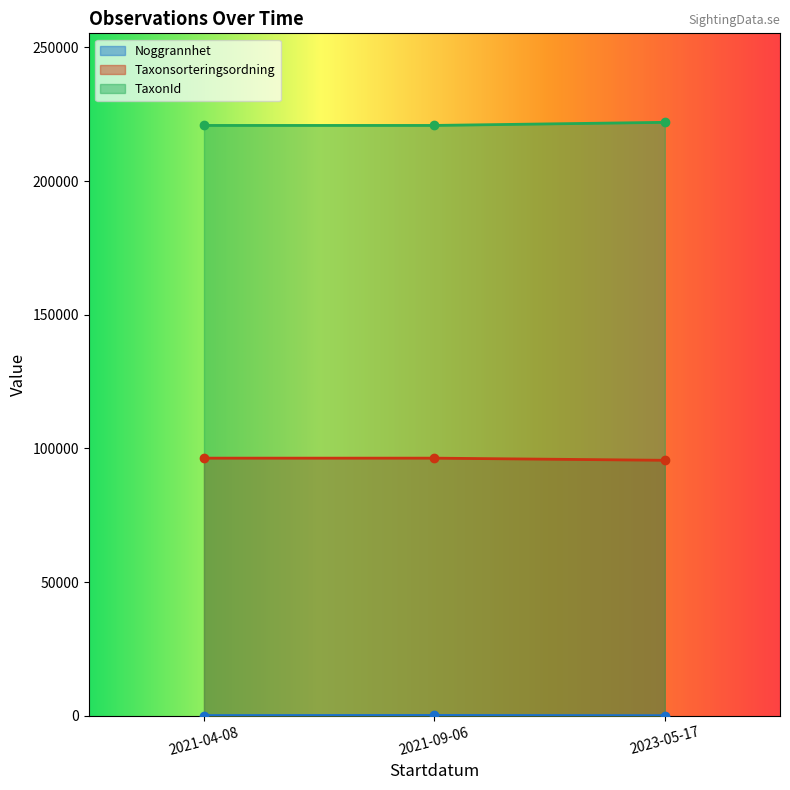

List the series in order of their overall mean, highest first.

TaxonId, Taxonsorteringsordning, Noggrannhet